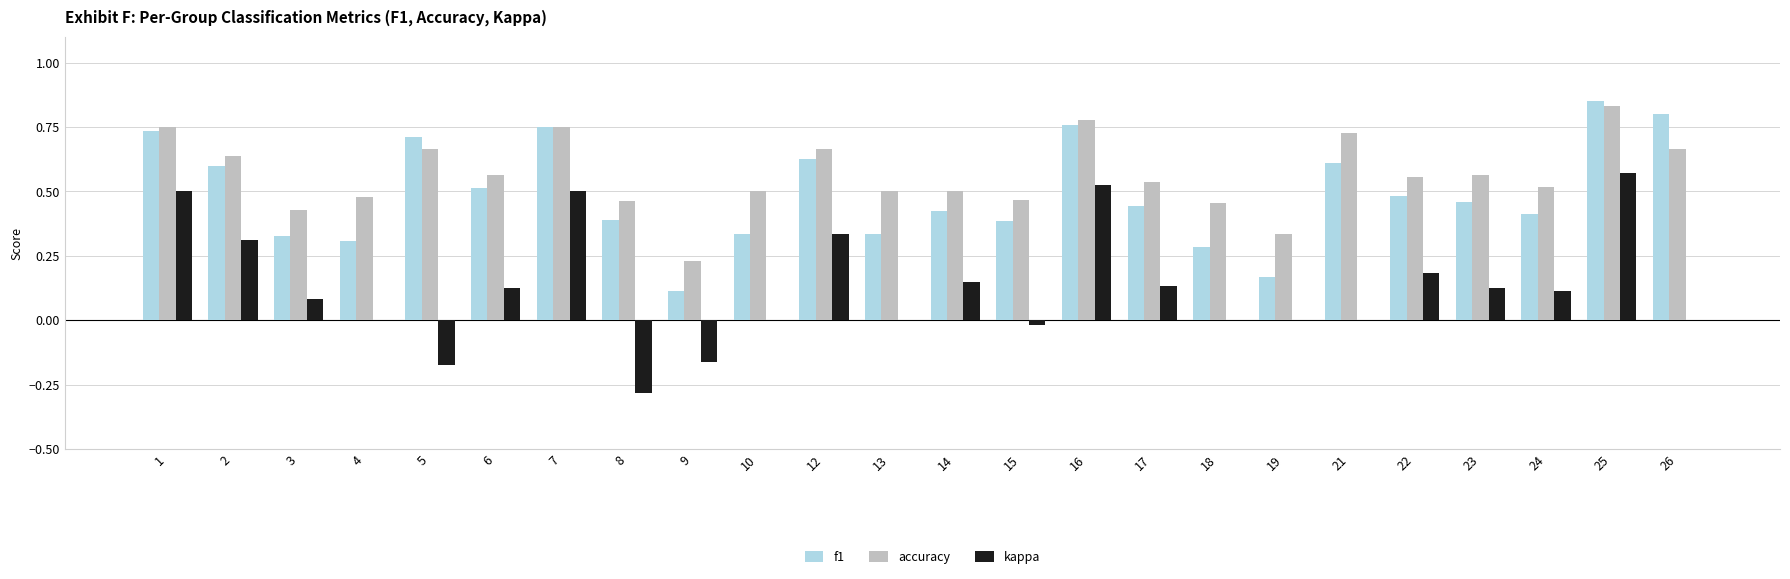

Between 9 and 10, which series saw the biggest shift?

accuracy